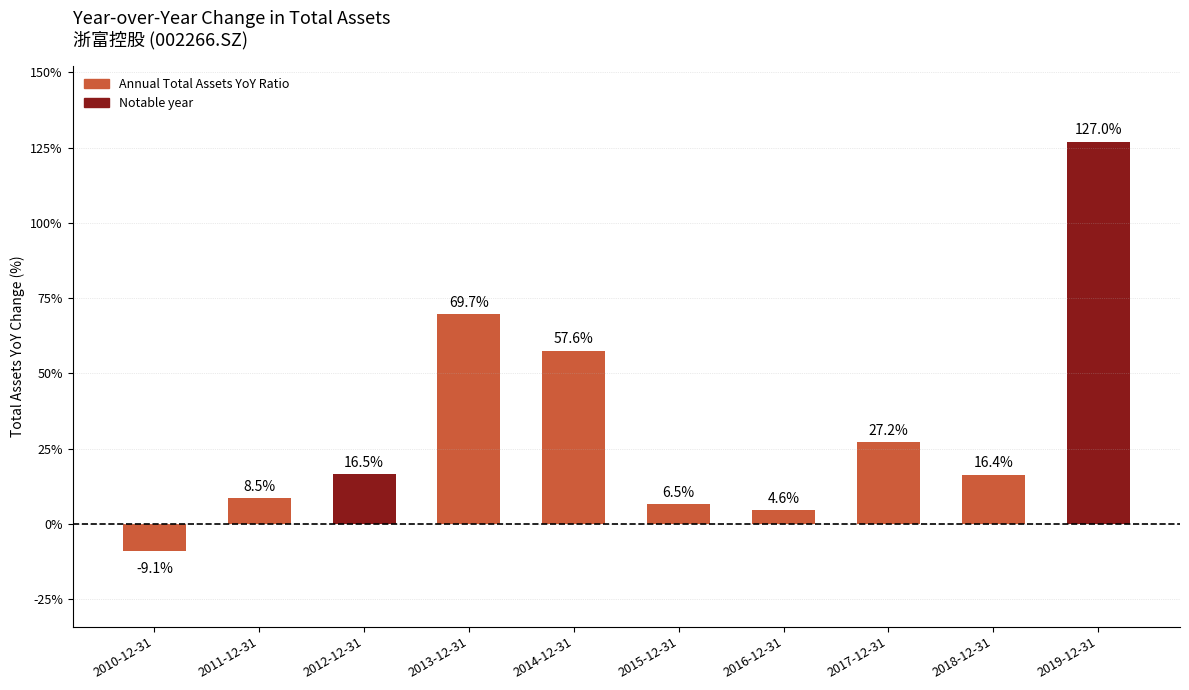

Which has a higher value, 2014-12-31 or 2017-12-31?

2014-12-31